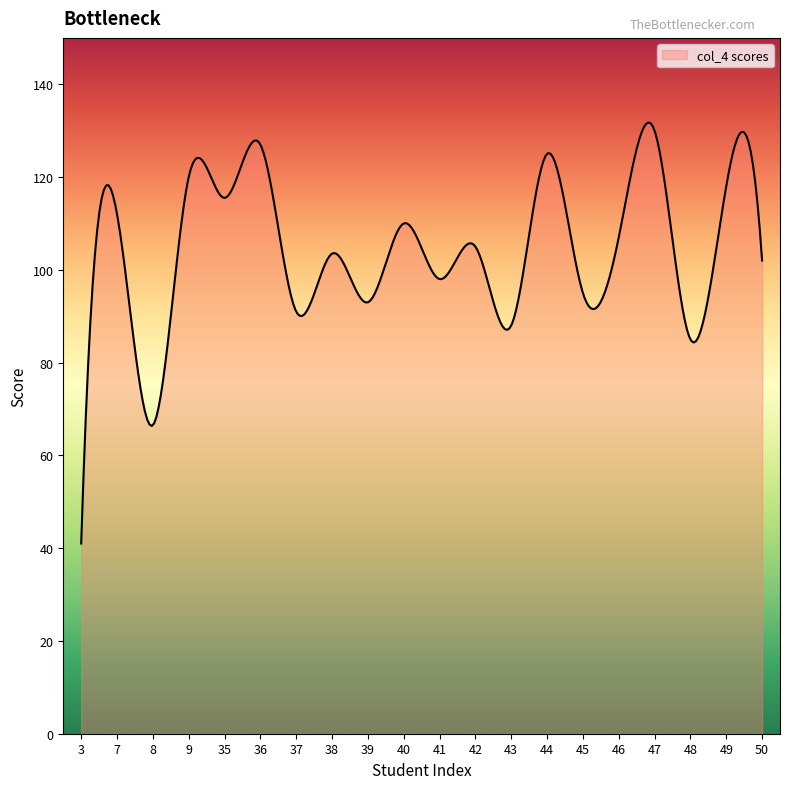

What is the difference between the maximum and minimum values?

90.8